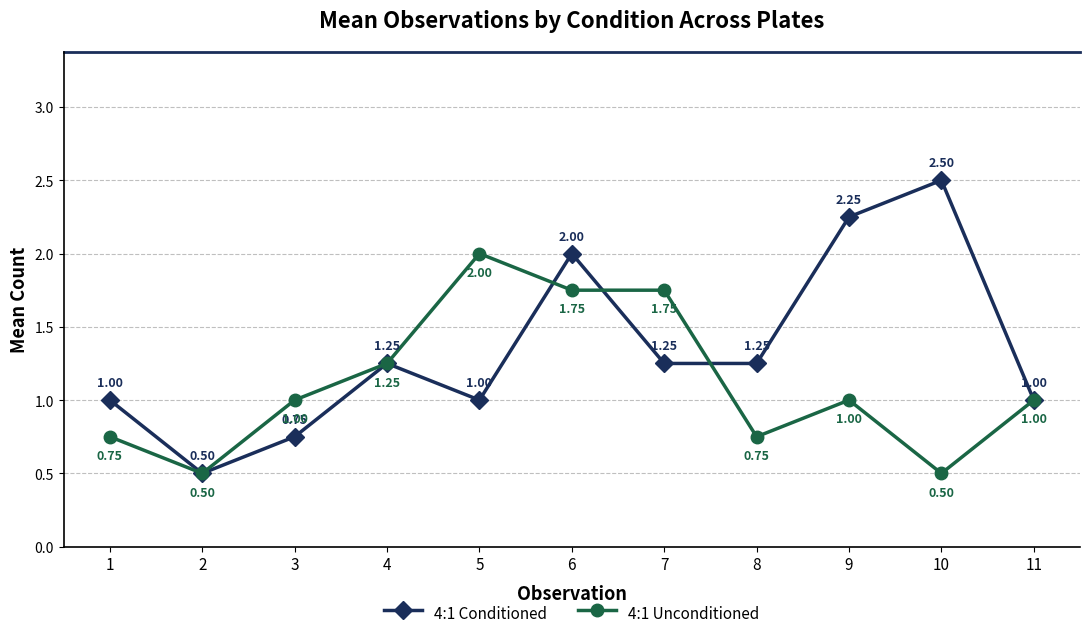

How many distinct data groups are displayed?

2